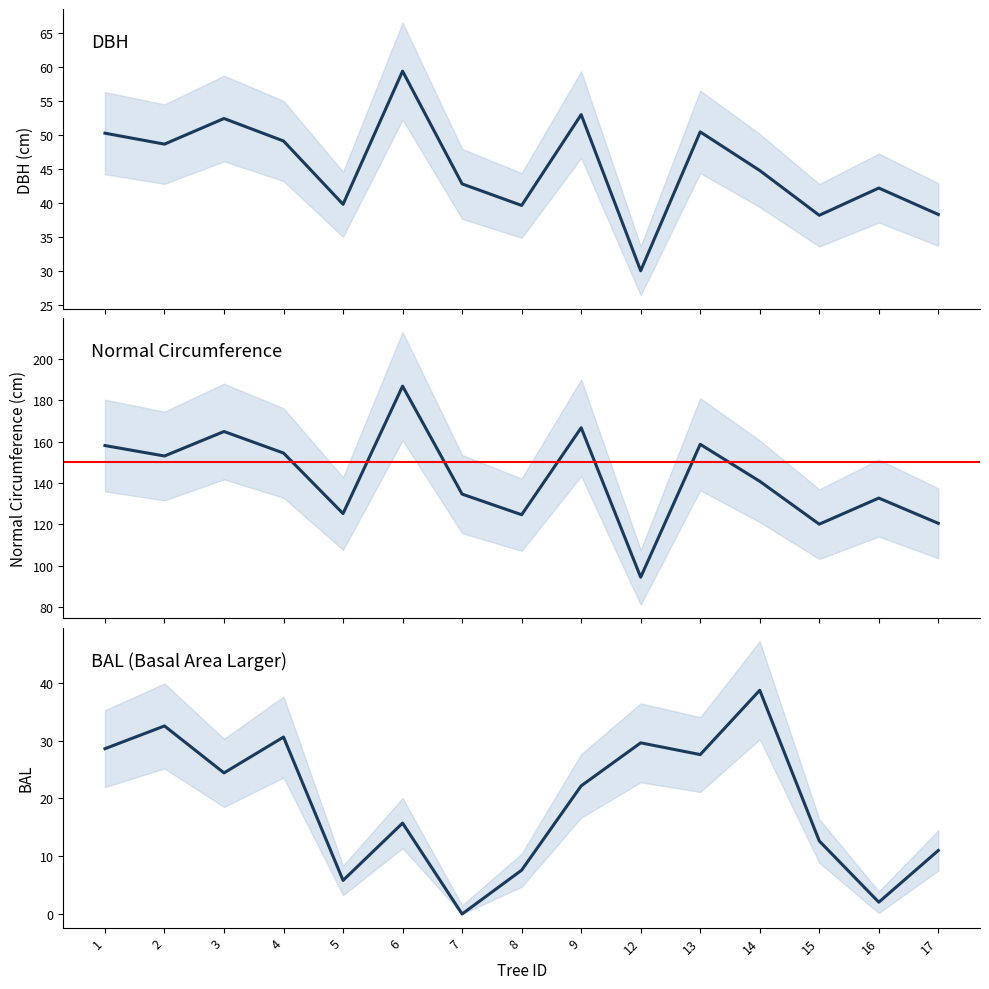

At which label is normal_circumference closest to 140?

14